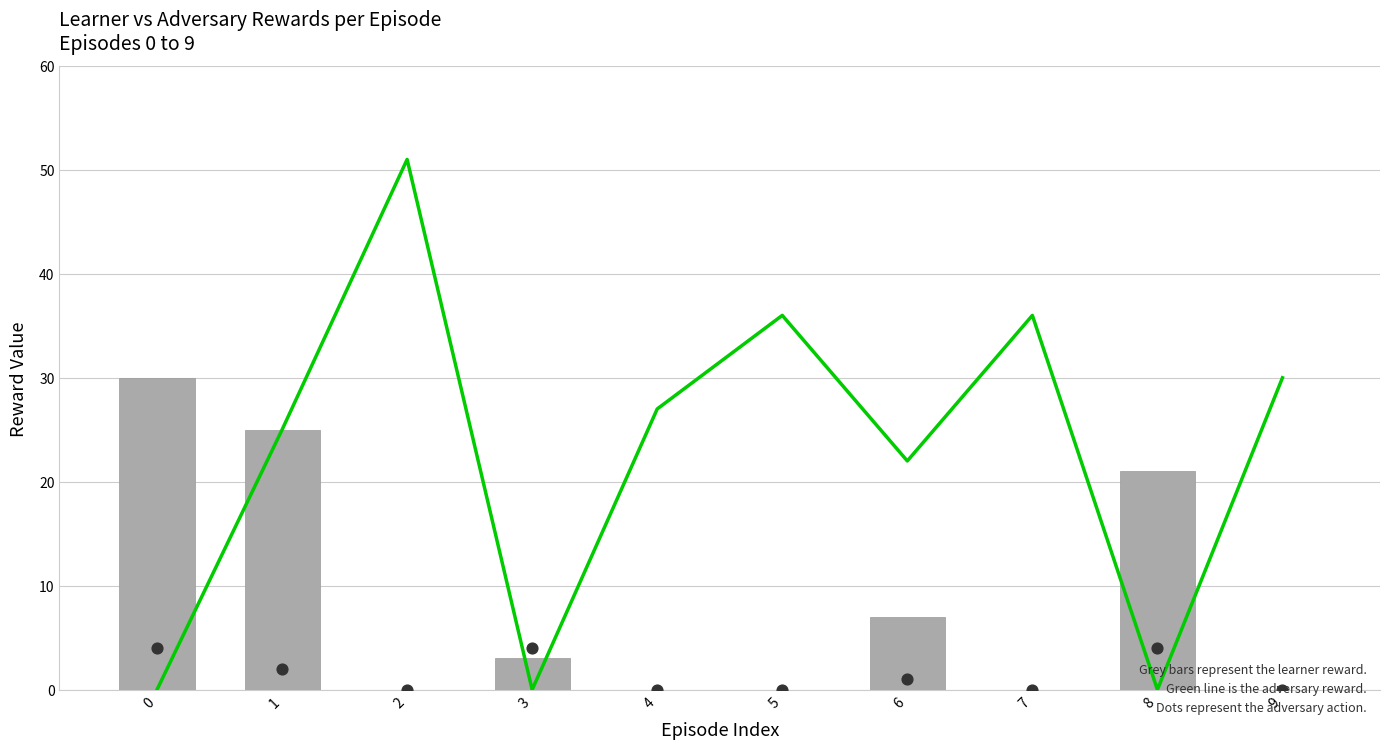

Is the value of adv reward at 5 greater than the value of adv action at 5?

Yes